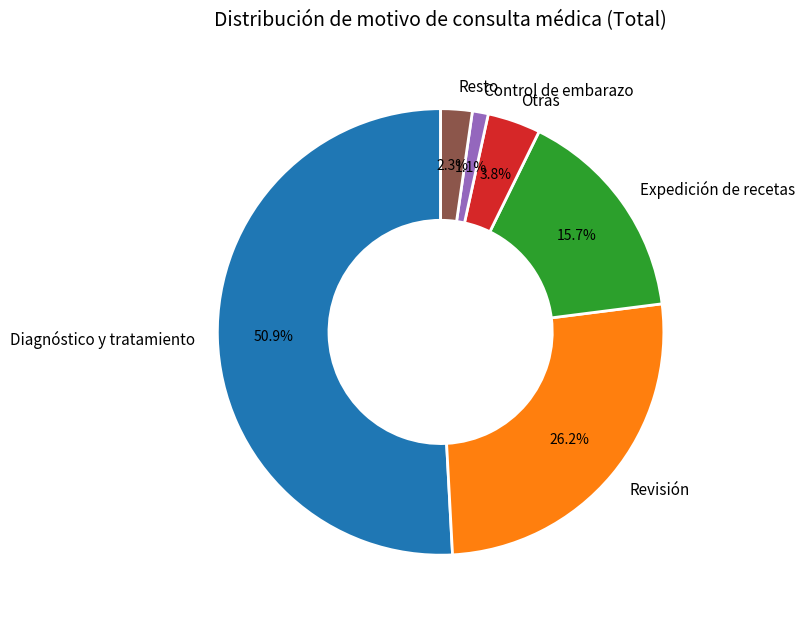

What portion of the pie excludes Control de embarazo?

98.9%